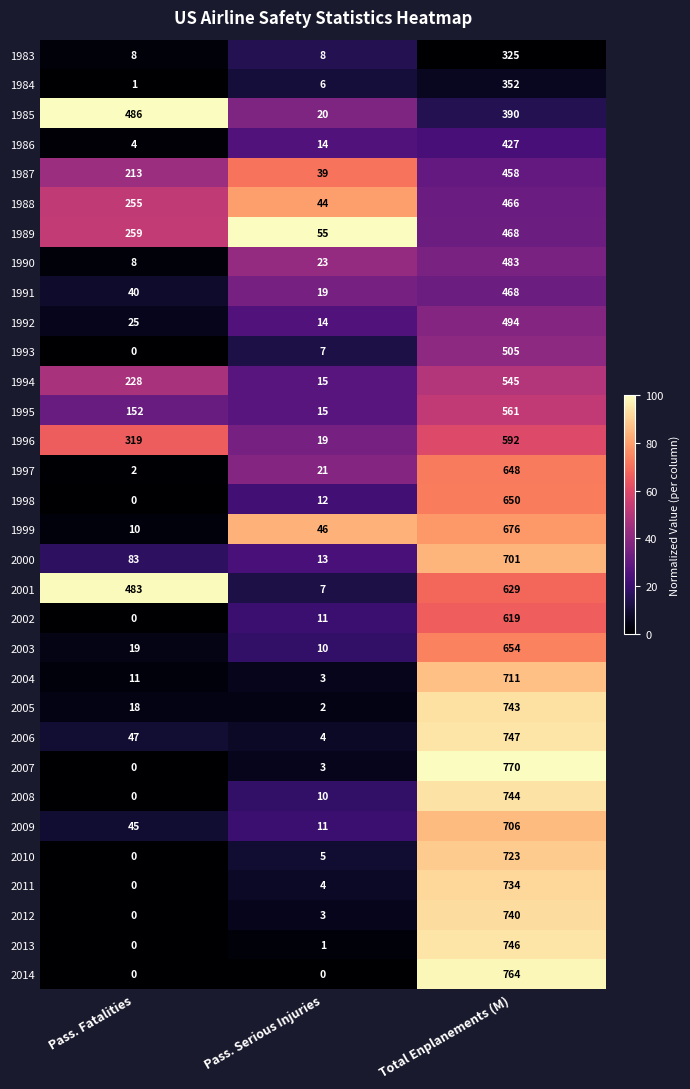

At how many categories does at least one series exceed 74?

2